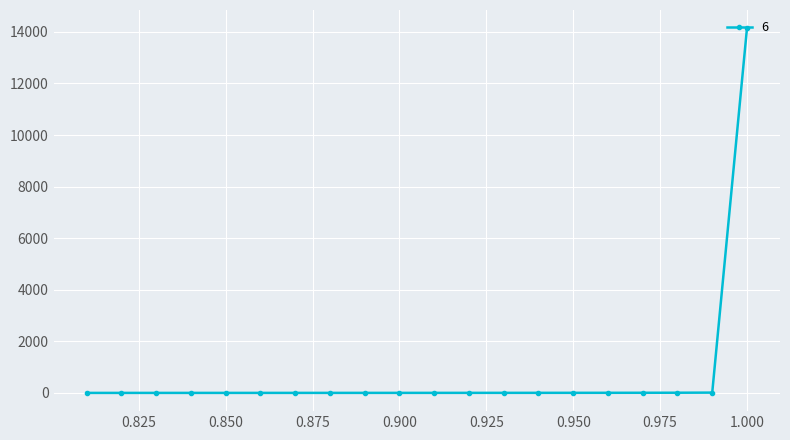

What is the greatest value displayed?

14142.1